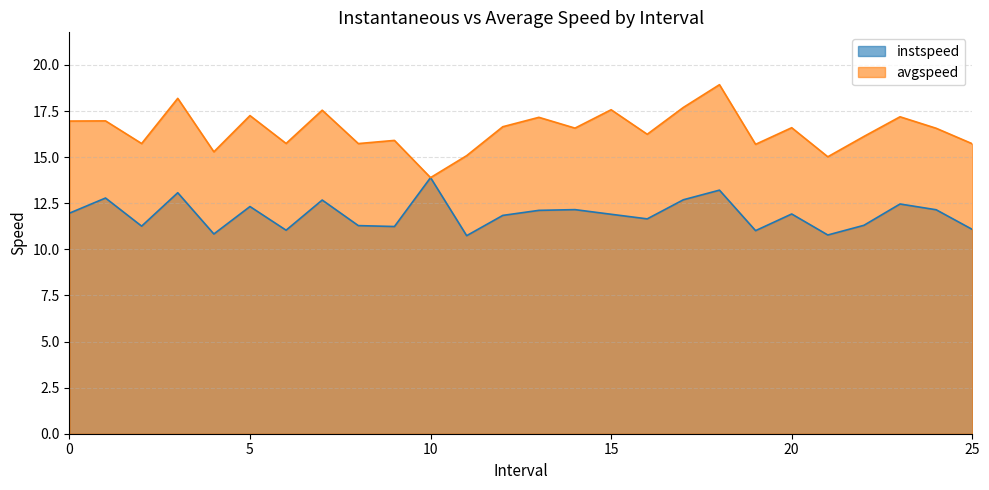

Count the number of categories in the chart.

26